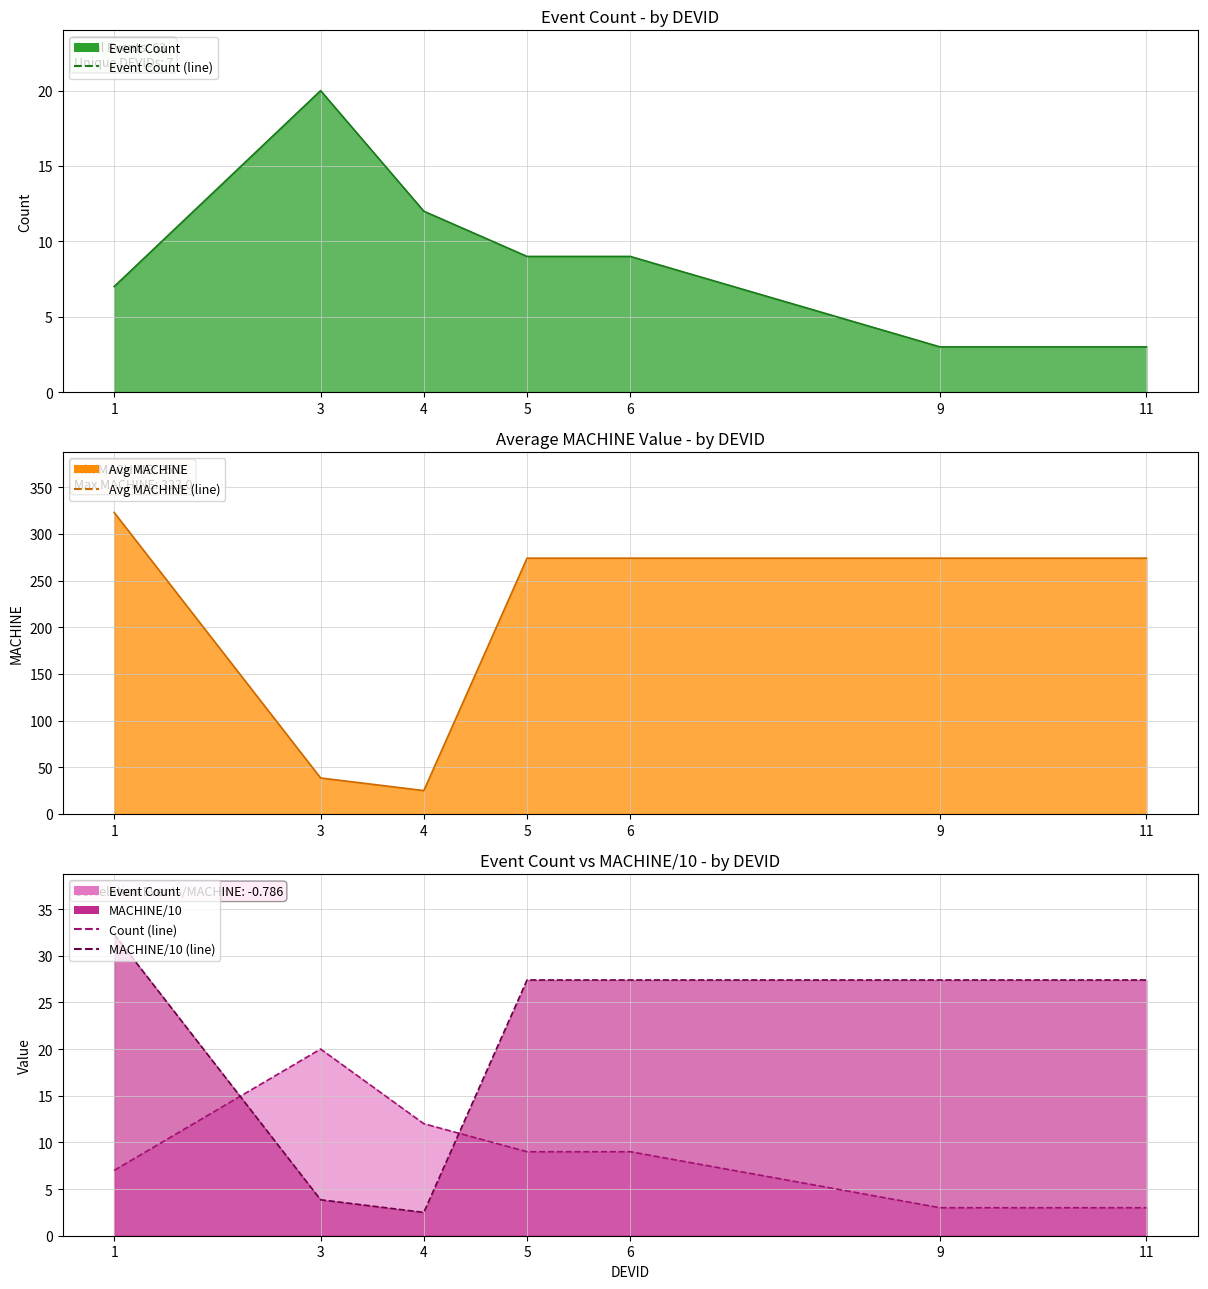

What is the sum of the Avg MACHINE (line) values at 4 and 1?

348.0